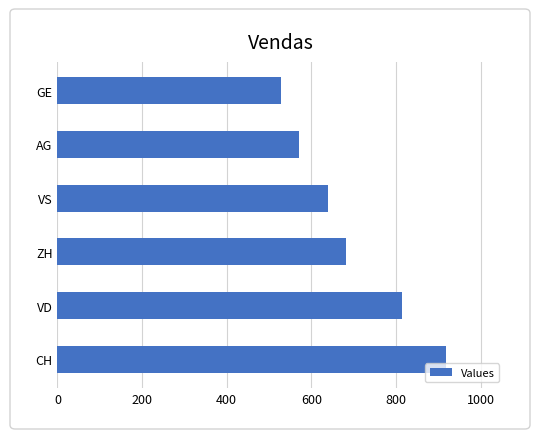

Reading bottom to top, what are all the values shown in this chart?

919	814	683	640	572	528